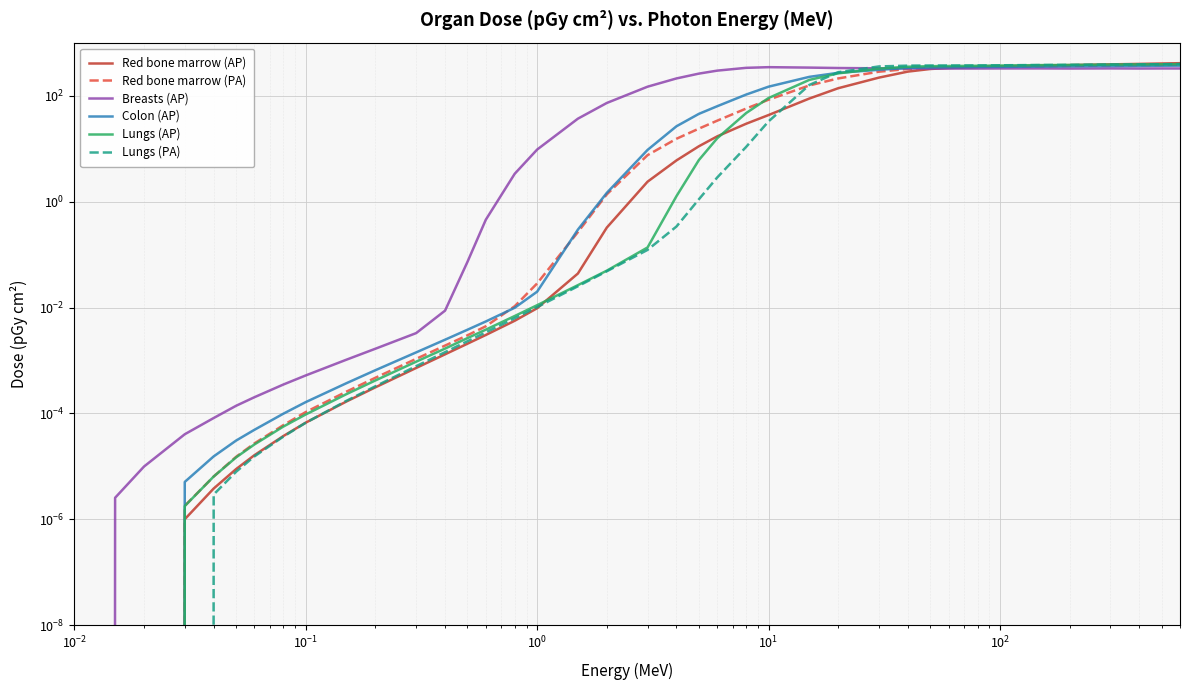

How many interior local valleys does the Lungs (PA) series have?

1